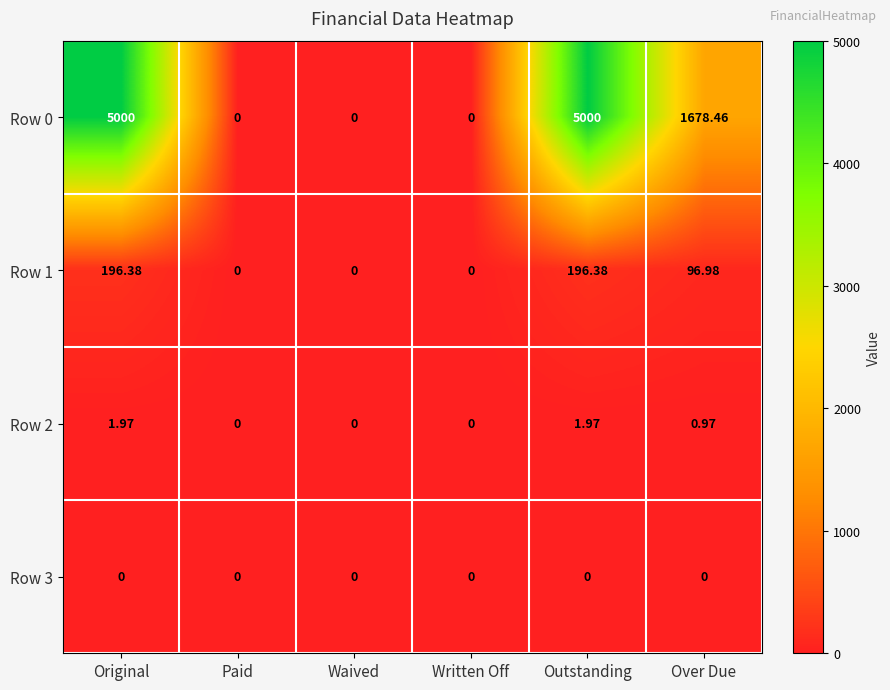

Is the value of Row 0 at Over Due greater than the value of Row 2 at Waived?

Yes